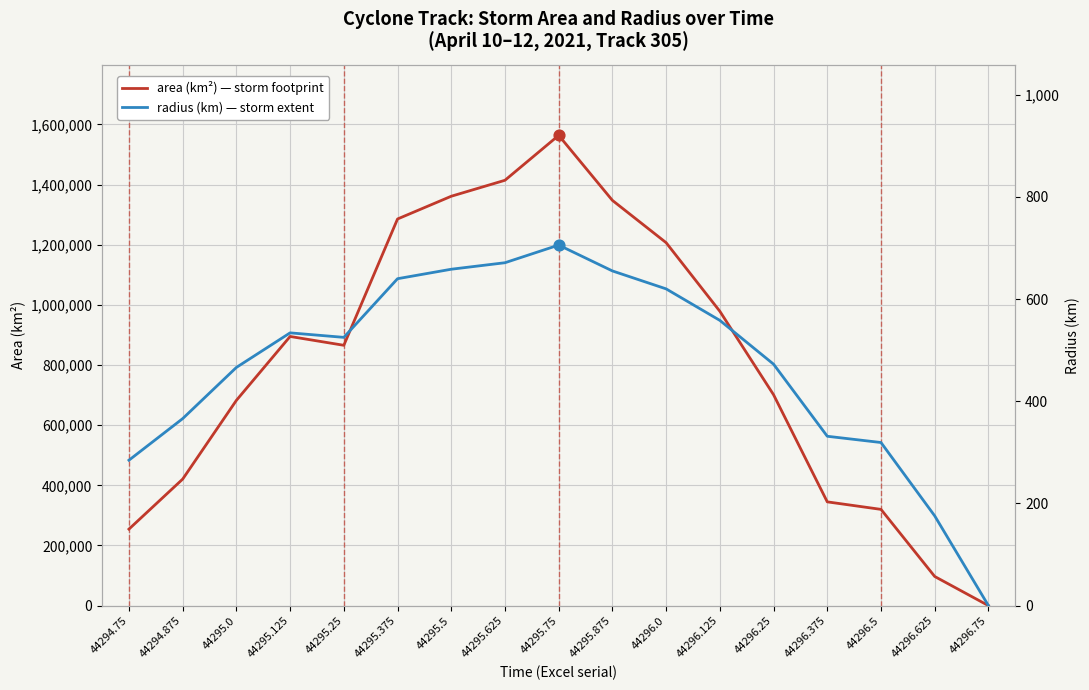

What is the total value across all series at 44296.625?

97050.6